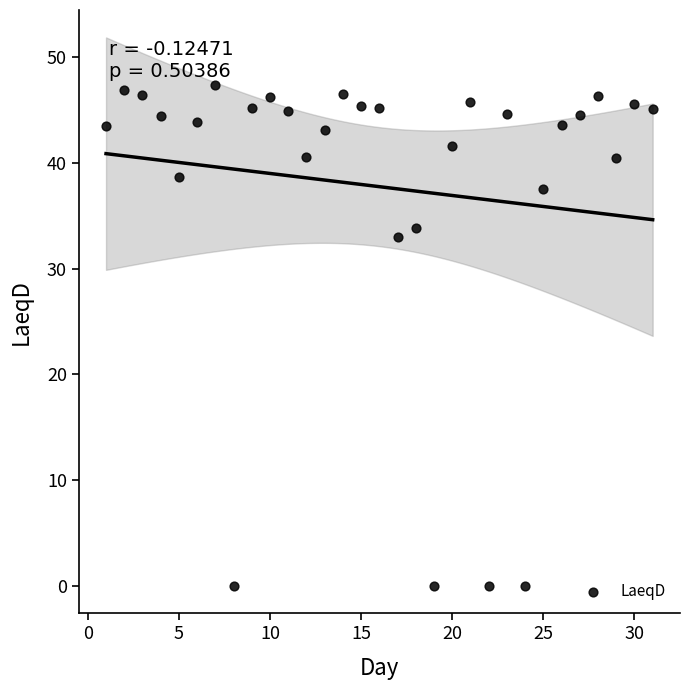

What Y value in the scatter plot is closest to 23?

33.0